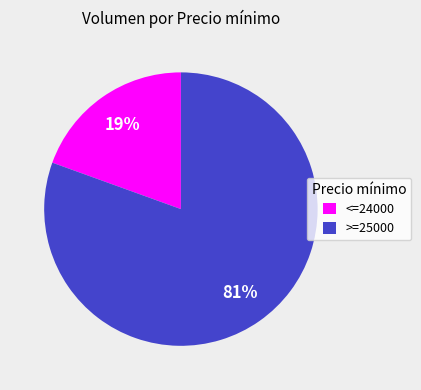

True or false: <=24000 accounts for 26% of the total.

False